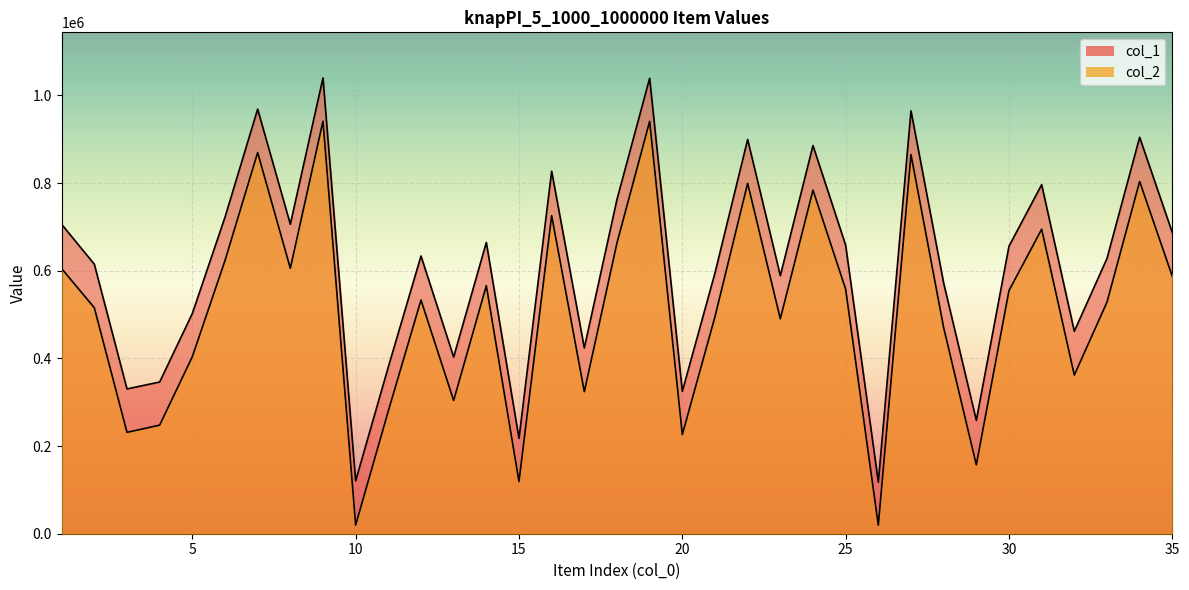

Is it true that col_2 equals 605551 at 8?

True